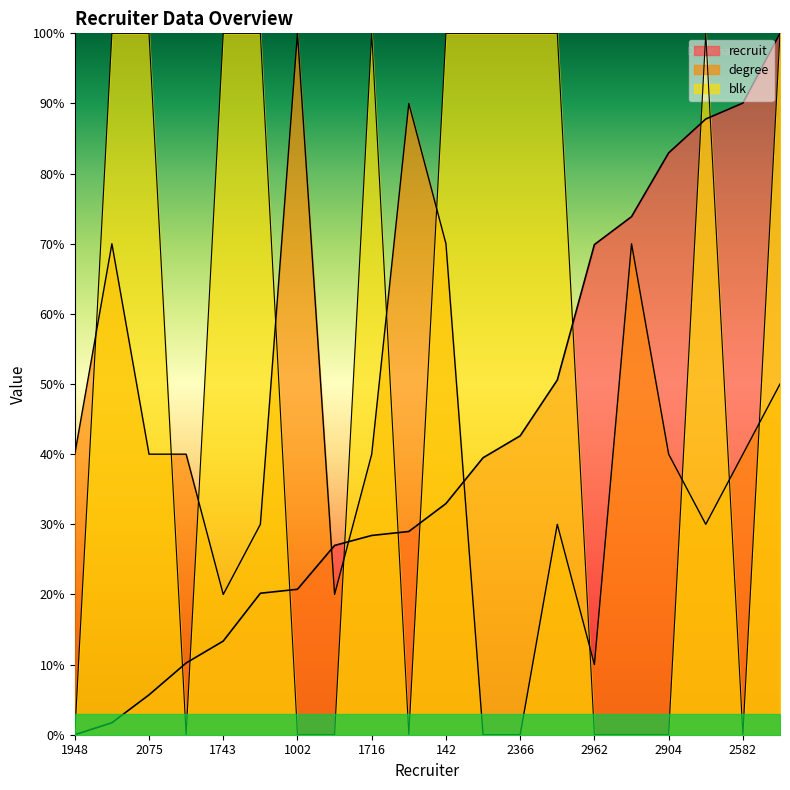

At which category is the sum across all series the highest?

2474